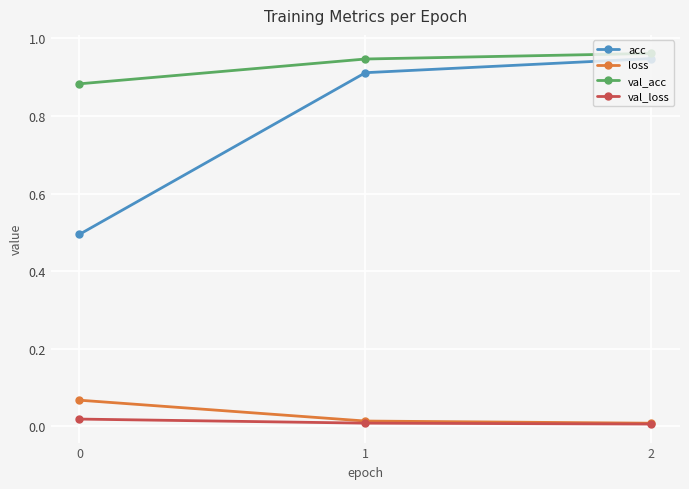

Which series has the largest total across all categories?

val_acc